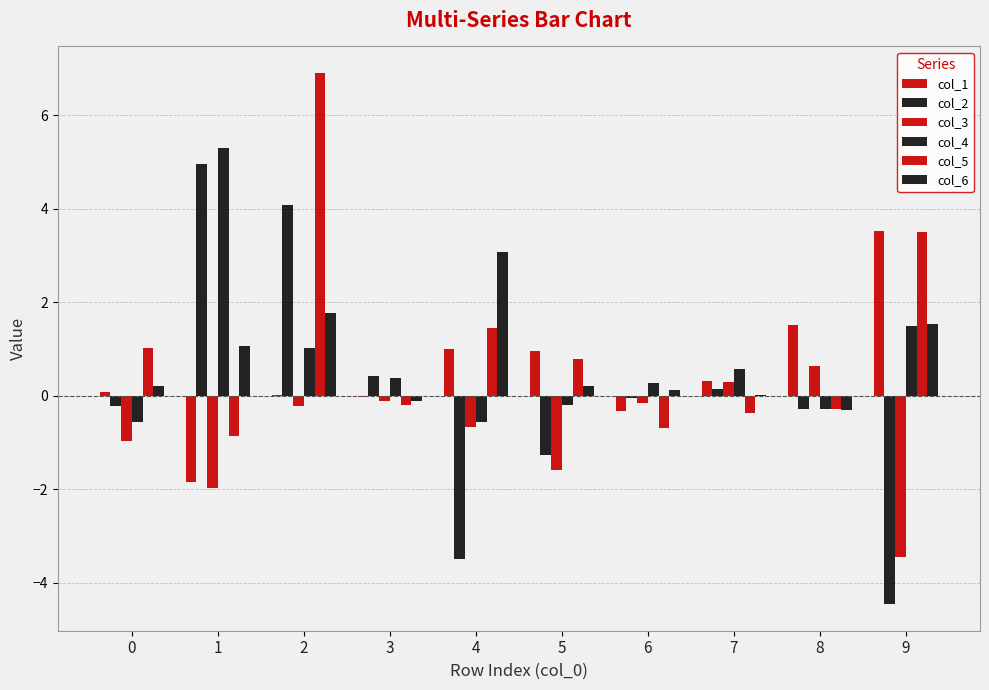

How many values in col_3 are above zero?

2